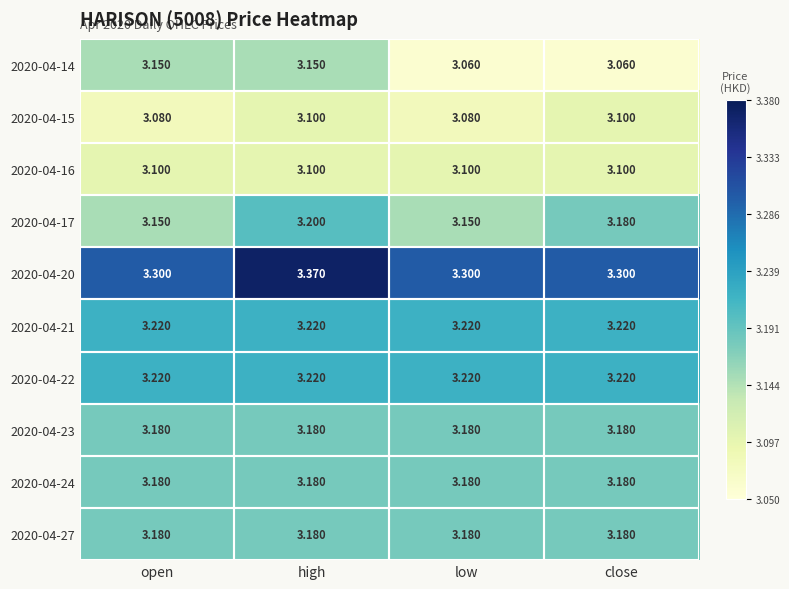

At which label does 2020-04-20 reach its peak?

high